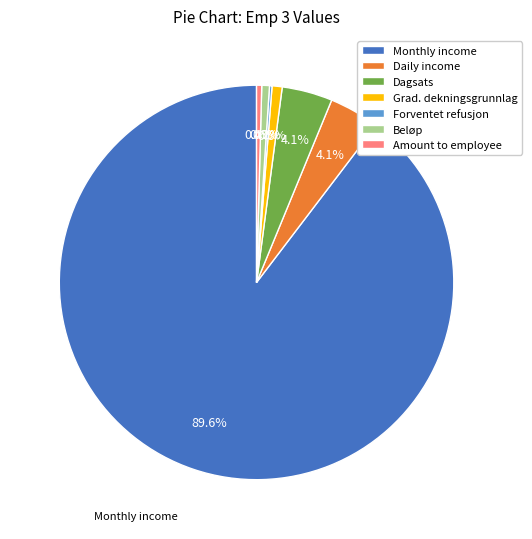

What percentage do Amount to employee and Grad. dekningsgrunnlag together represent?

1.2%